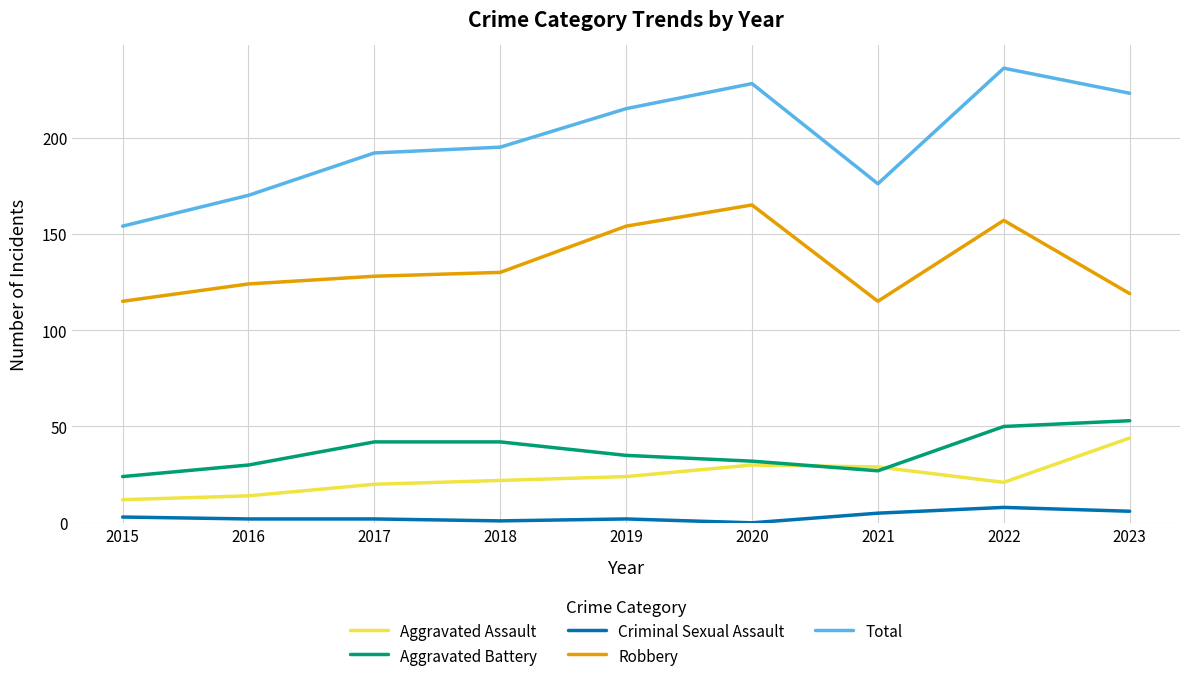

How many lines are shown in the chart?

5